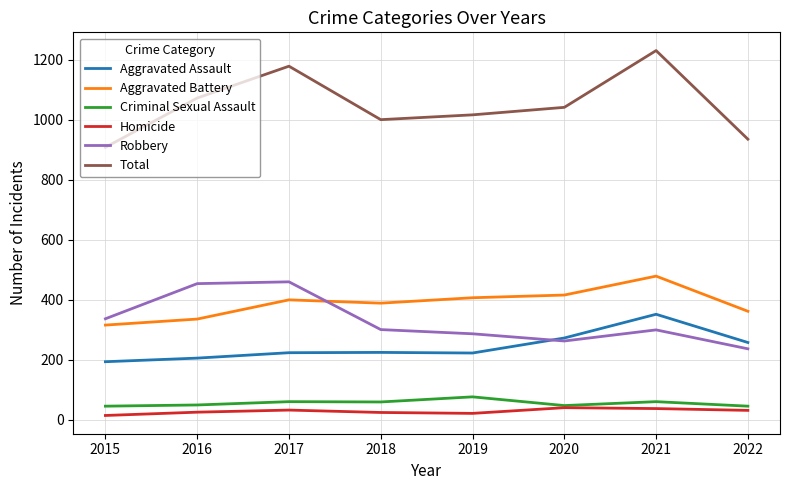

At 2017, list the series in order from largest to smallest.

Total, Robbery, Aggravated Battery, Aggravated Assault, Criminal Sexual Assault, Homicide